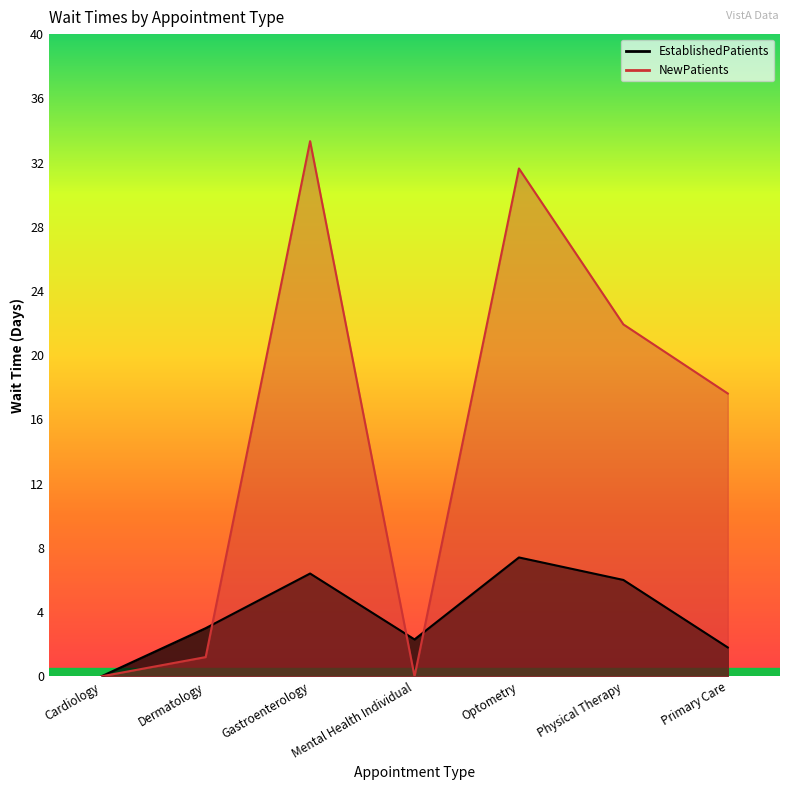

How many lines are shown in the chart?

2